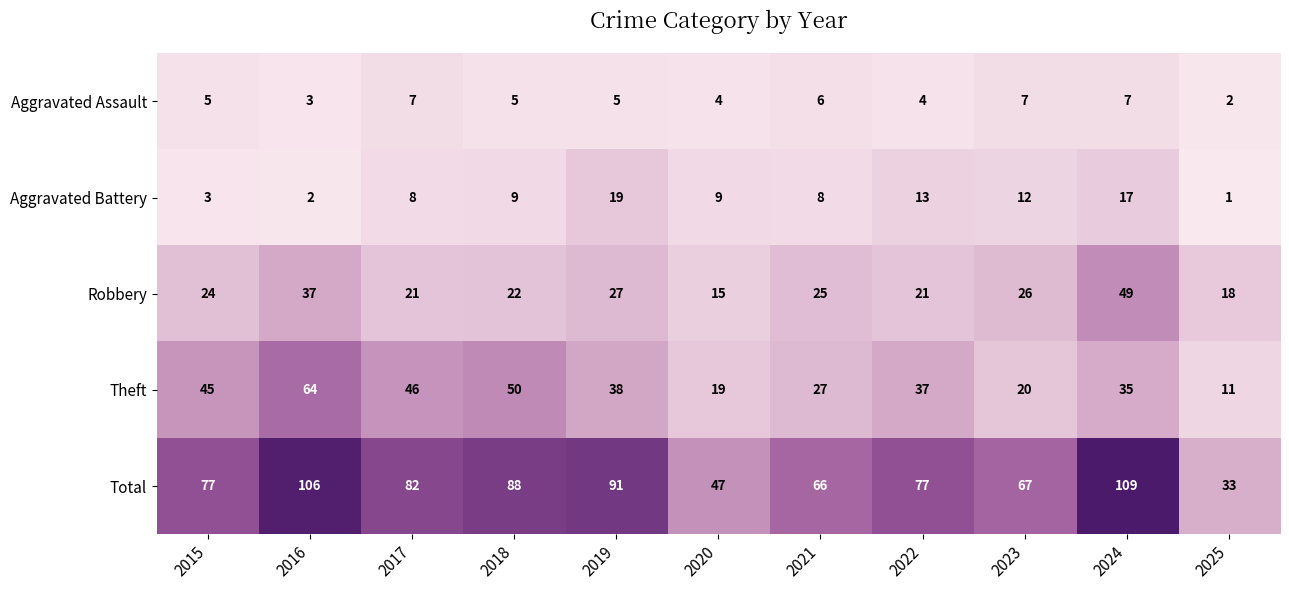

How many distinct data groups are displayed?

5